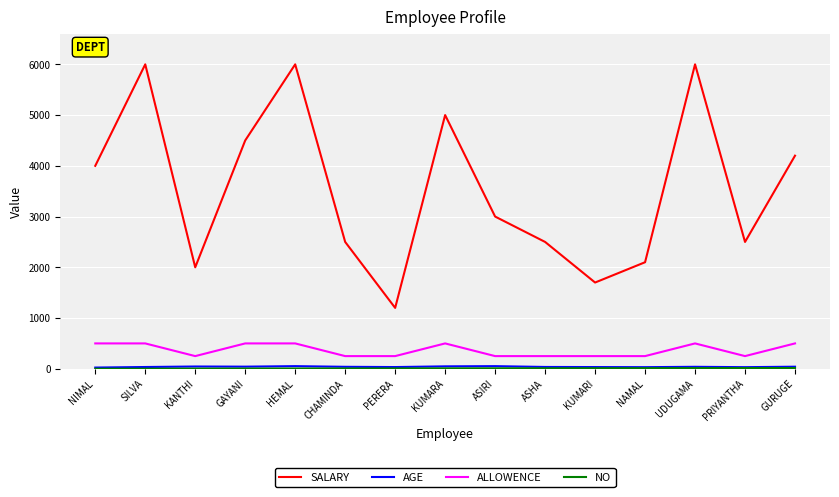

How many lines are shown in the chart?

4